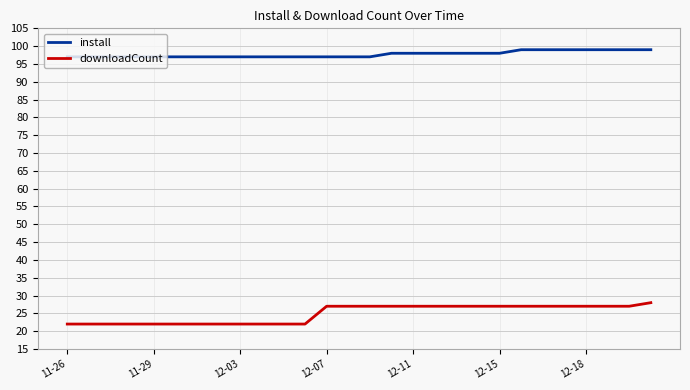

What is the lowest value of the install series?

97